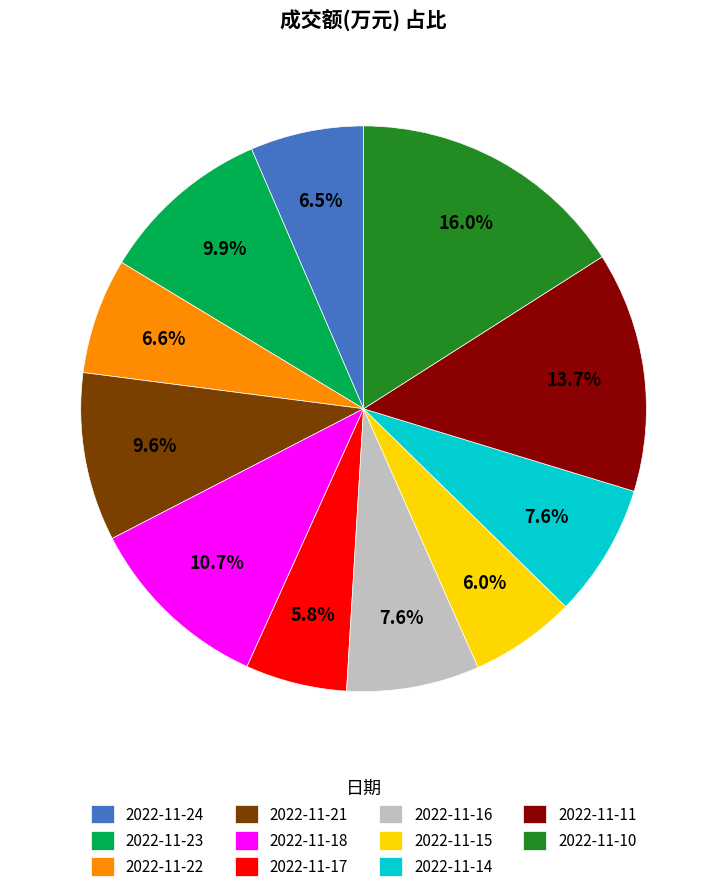

True or false: 2022-11-18 accounts for 1% of the total.

False